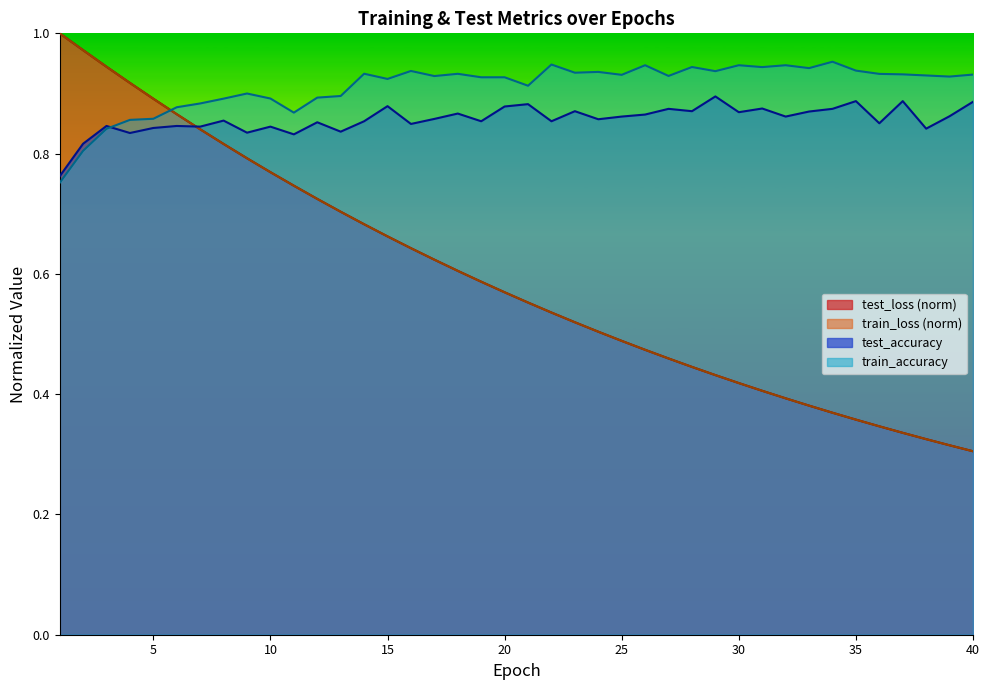

How many lines are shown in the chart?

4